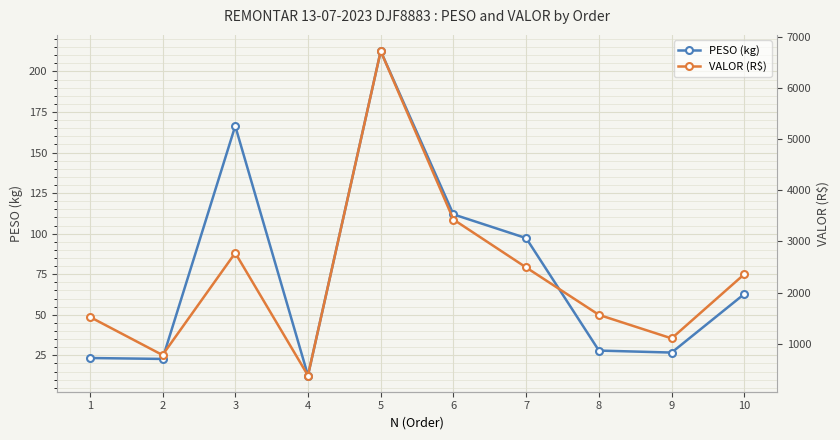

Which has a higher value, 5 or 8?

5